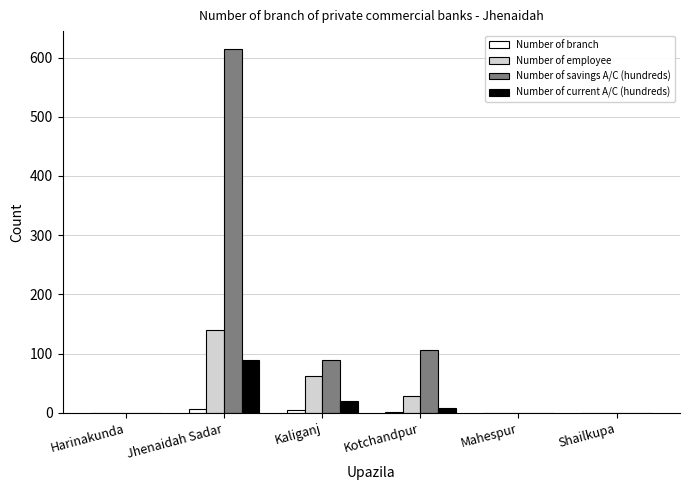

Is it true that Number of savings A/C (hundreds) equals 613.9 at Jhenaidah Sadar?

True